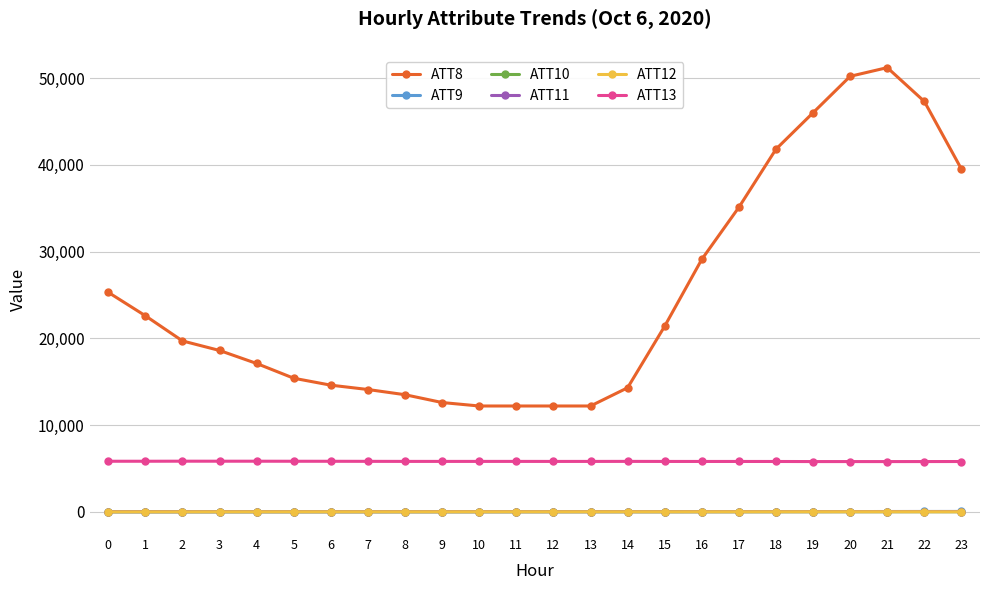

The value of ATT8 at 20 is 83902.6. True or false?

False